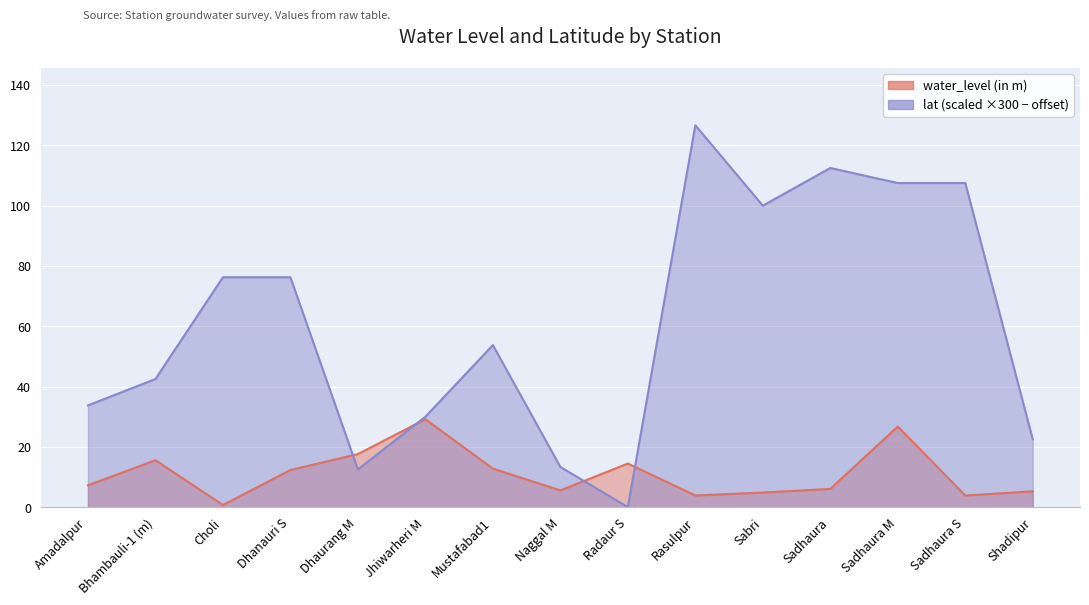

How many data points in water_level (in m) are less than 7?

7